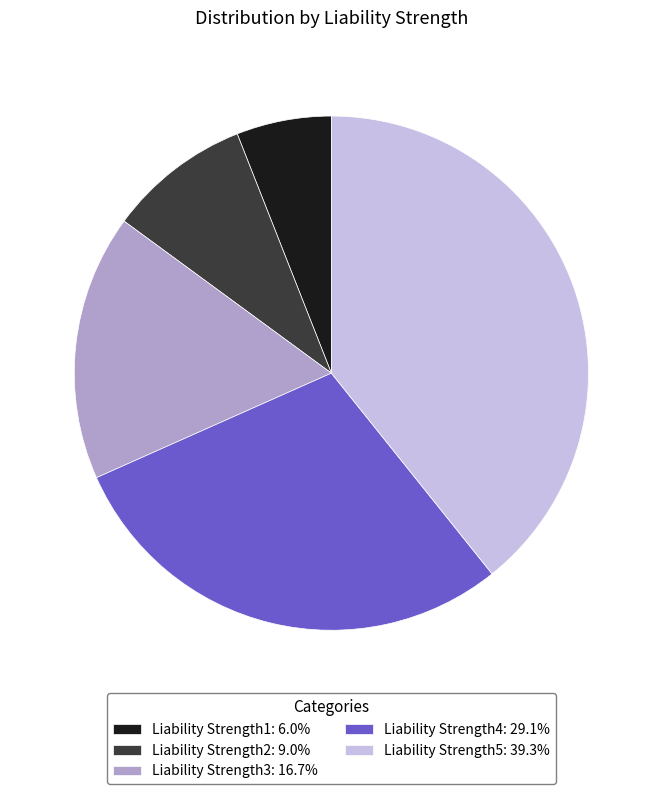

Rank the categories by value from lowest to highest.

Liability Strength1, Liability Strength2, Liability Strength3, Liability Strength4, Liability Strength5